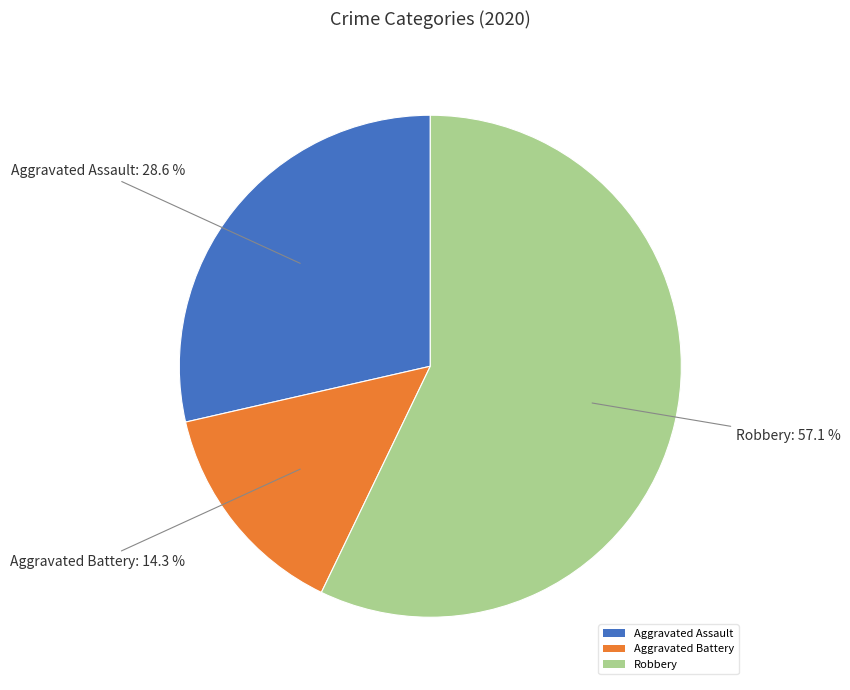

True or false: Aggravated Battery accounts for 14% of the total.

True